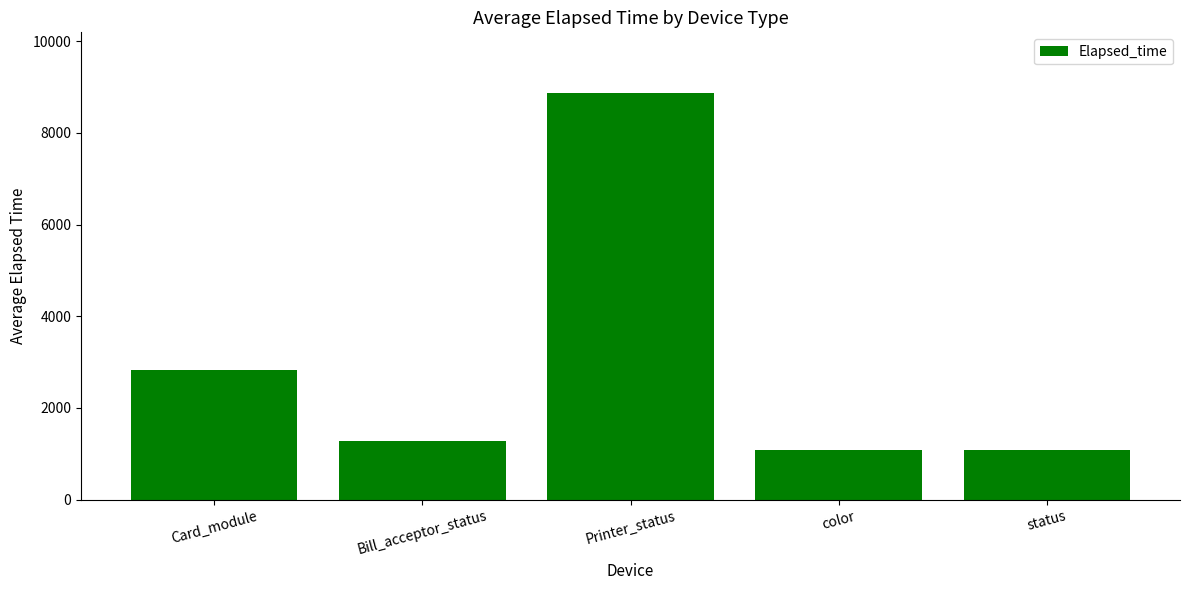

What is the difference between the second highest and minimum values?

1752.0